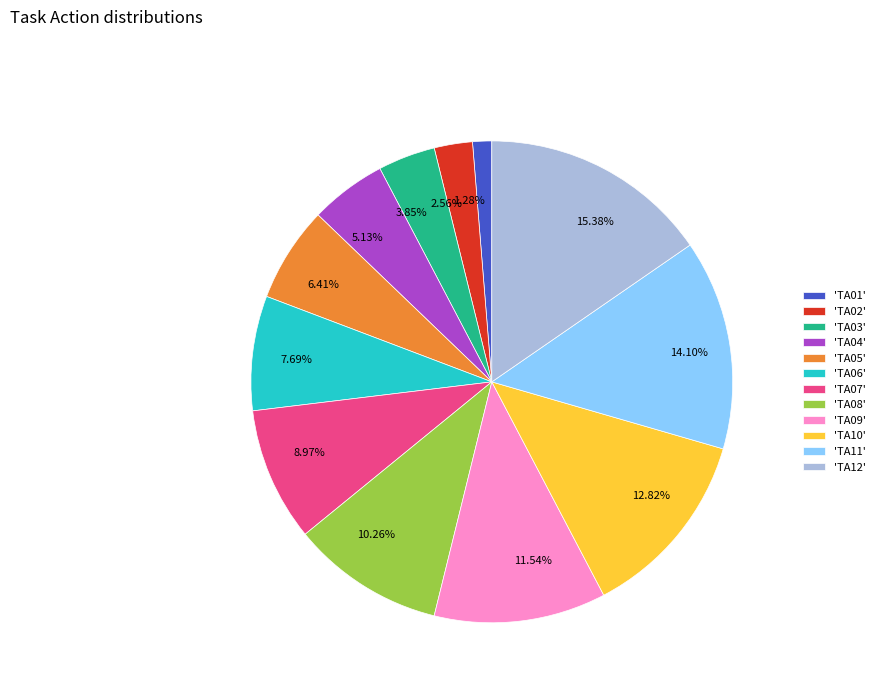

Is there any slice that represents more than half of the pie?

No